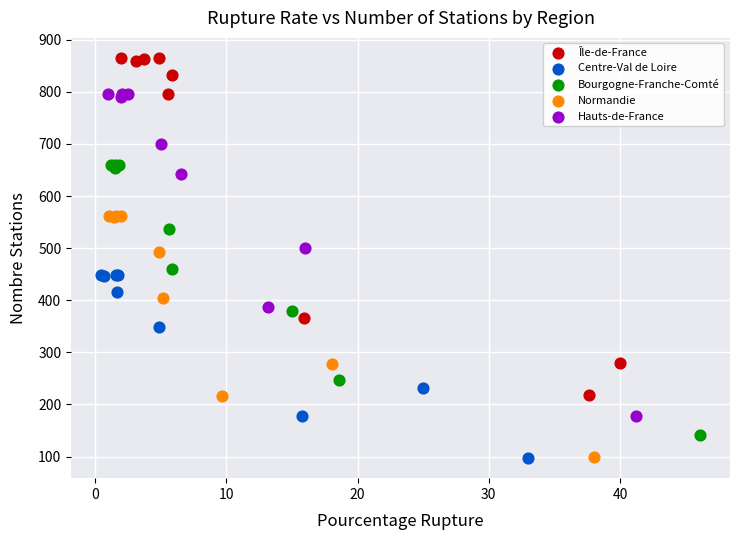

What are all the series names shown in the legend?

Île-de-France, Centre-Val de Loire, Bourgogne-Franche-Comté, Normandie, Hauts-de-France